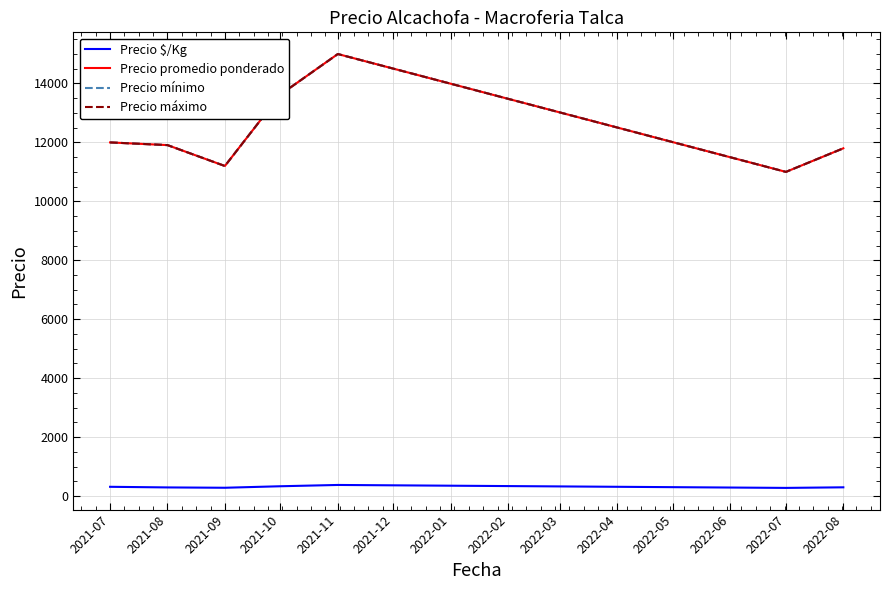

Is this an area chart (filled region under the line)?

No